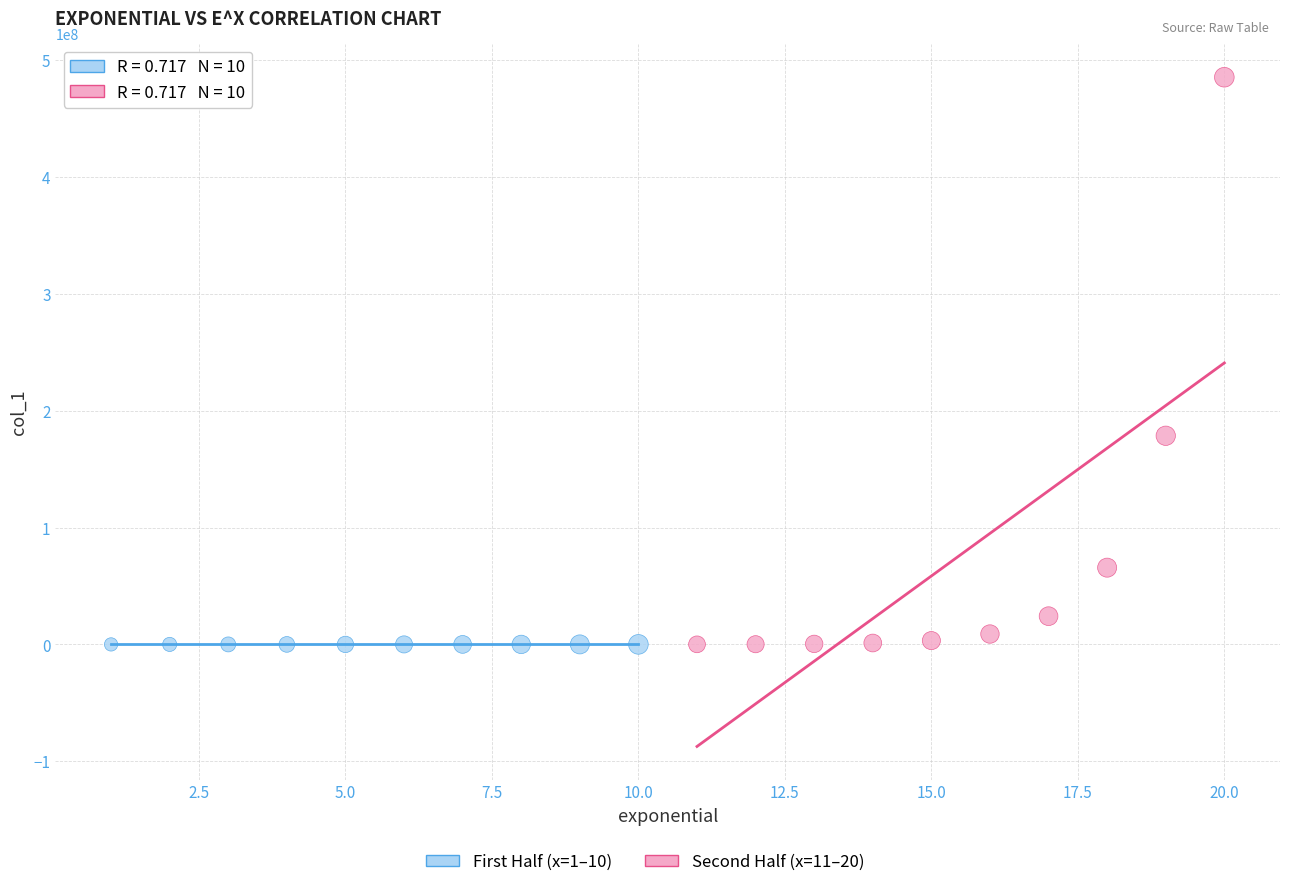

Which series has the widest spread of Y values?

Second Half (x=11–20)